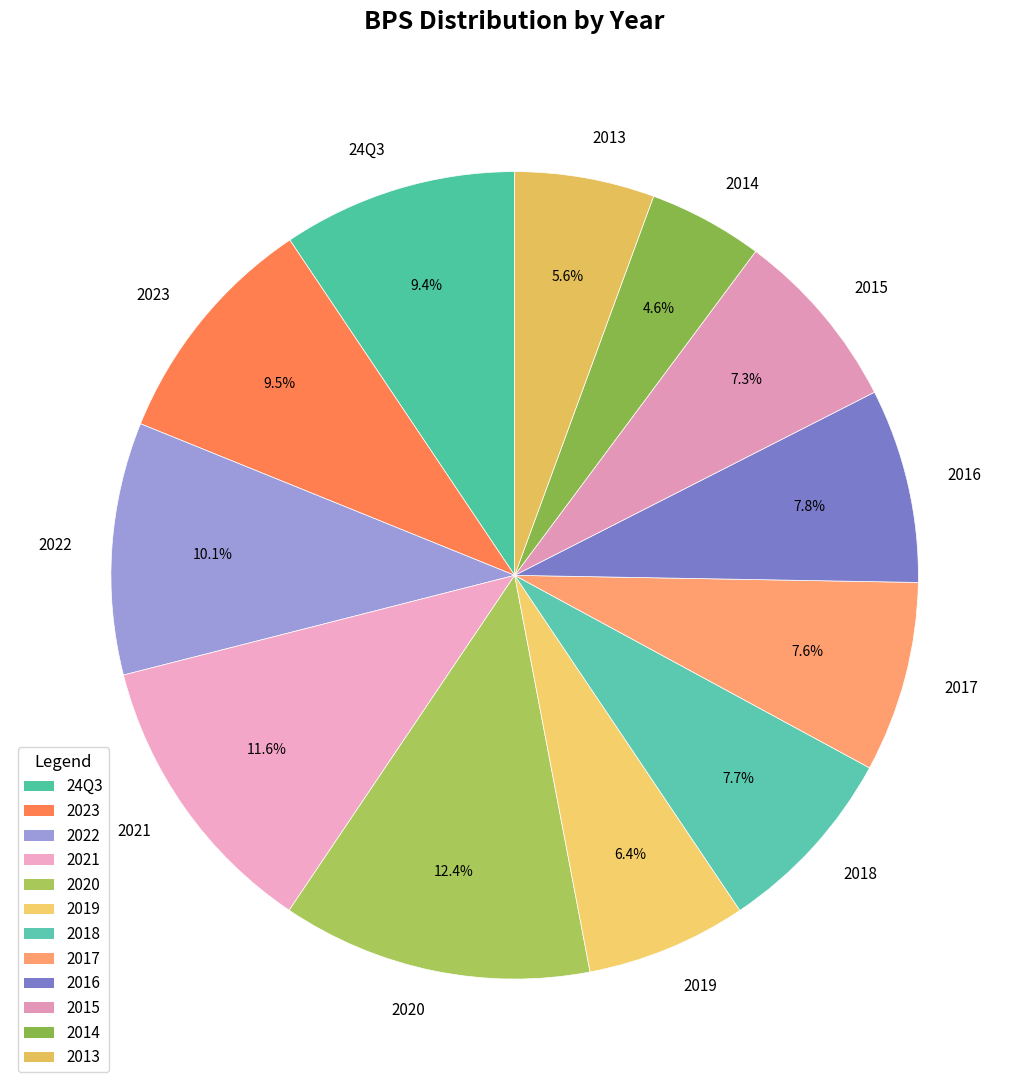

How many slices are in this pie chart?

12